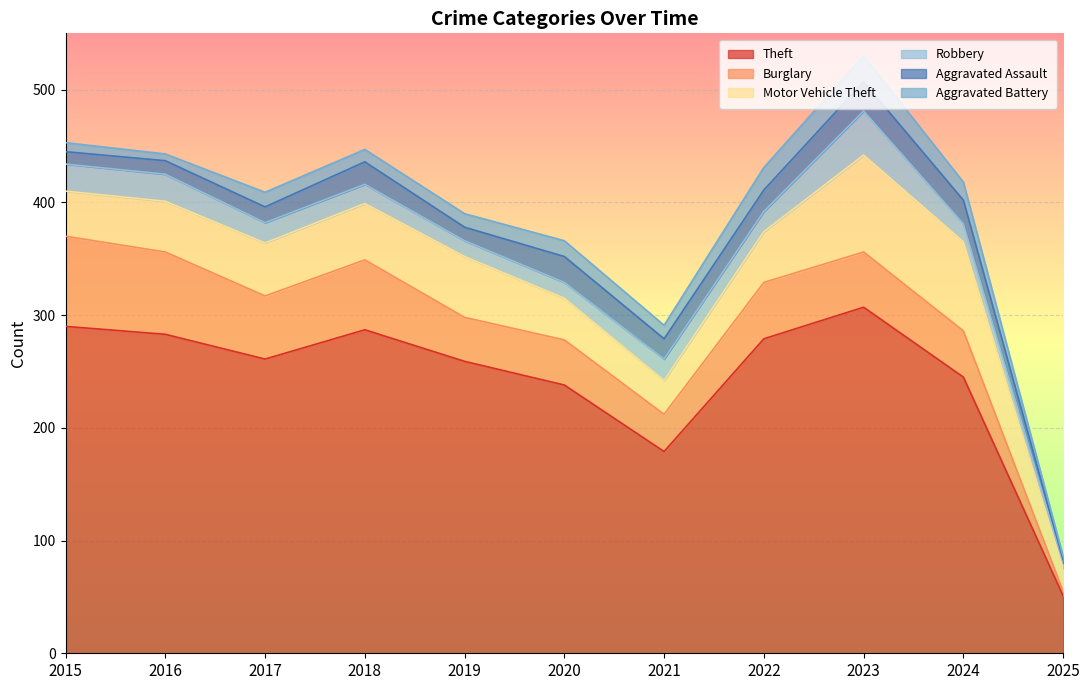

How many distinct data groups are displayed?

6